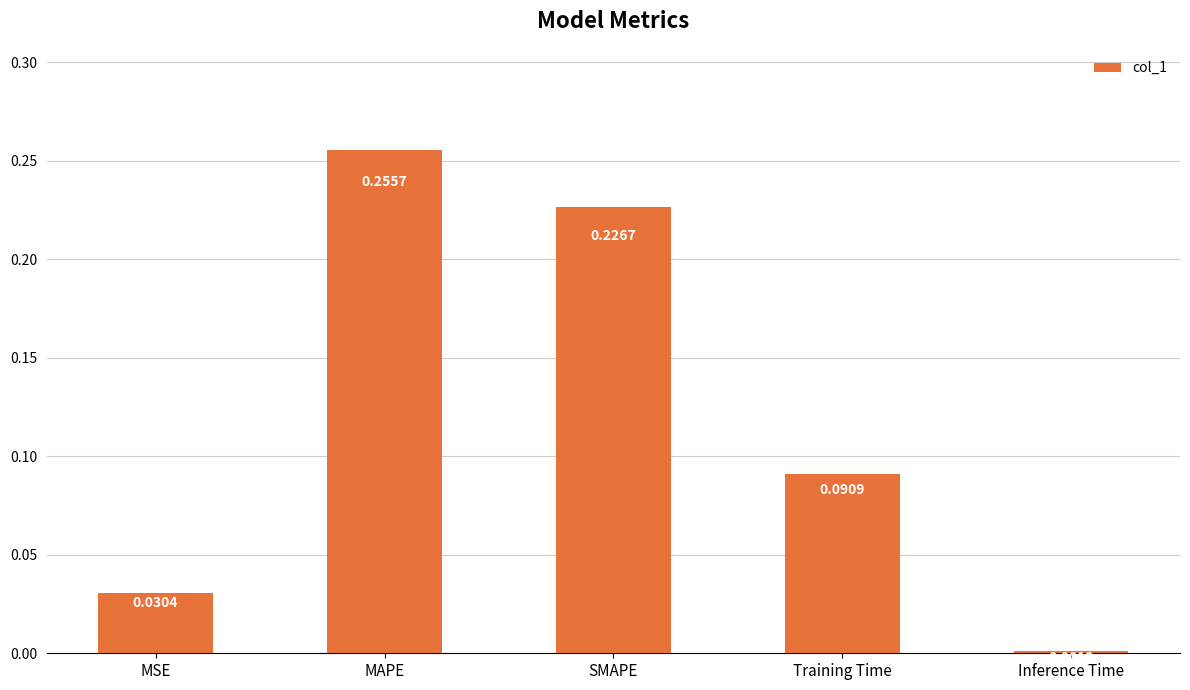

What is the change in value from MSE to Training Time?

+0.1